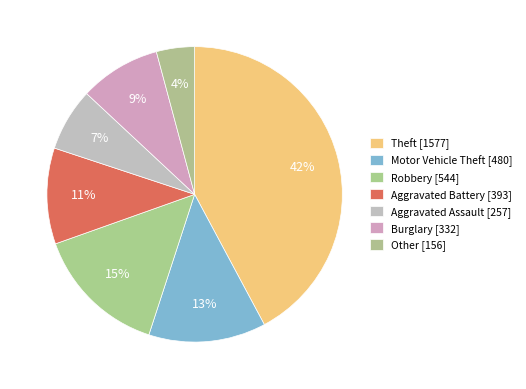

How many slices are in this pie chart?

7